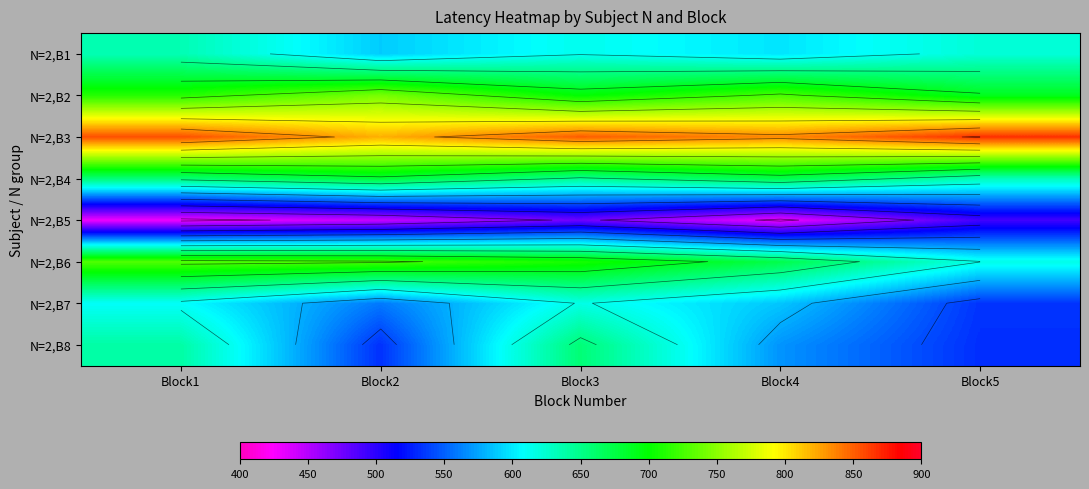

How many distinct data groups are displayed?

8